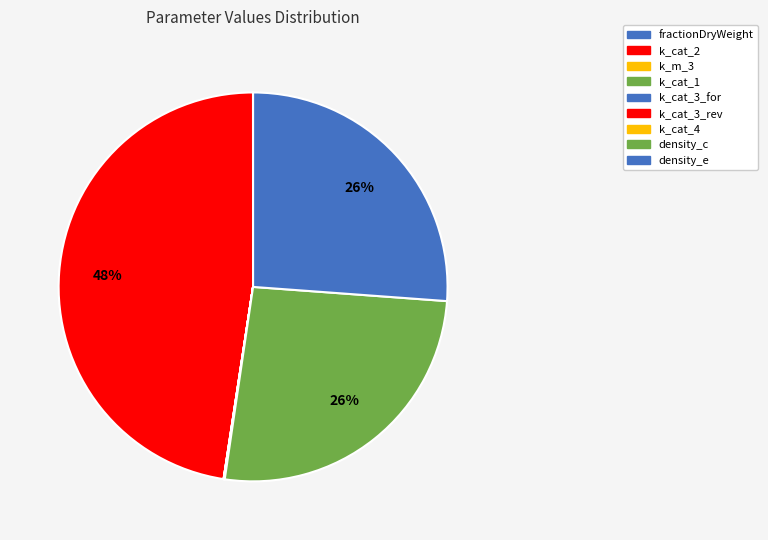

Rank the categories by value from lowest to highest.

k_m_3, fractionDryWeight, k_cat_1, k_cat_3_for, k_cat_3_rev, k_cat_4, density_c, density_e, k_cat_2